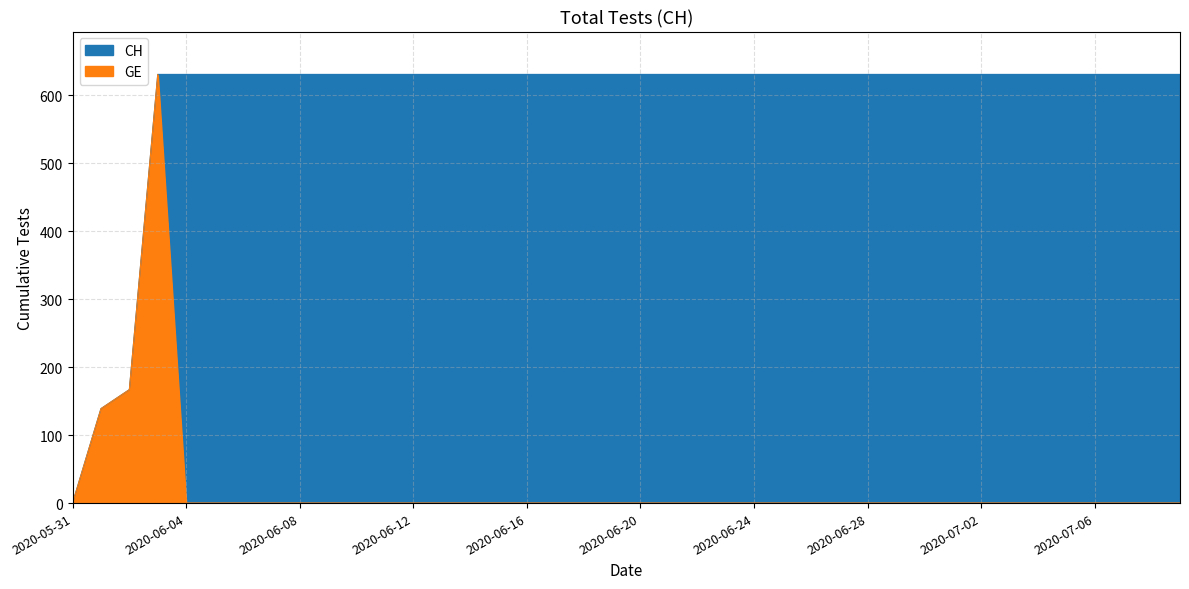

What is the difference between the maximum and second lowest values in the CH series?

492